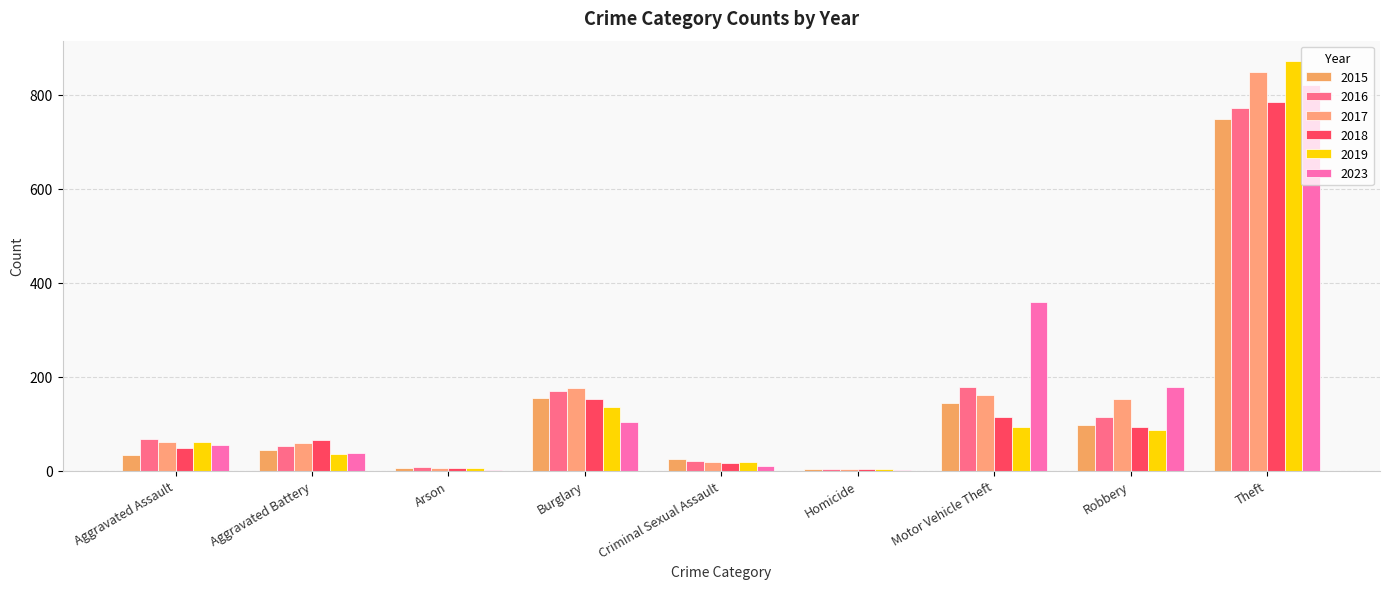

At how many categories does at least one series exceed 654?

1